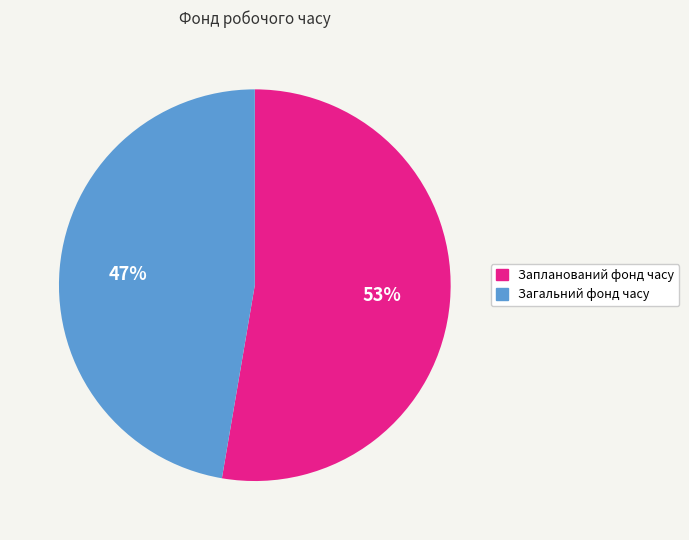

The Запланований фонд часу slice represents 53% of the pie. True or false?

True